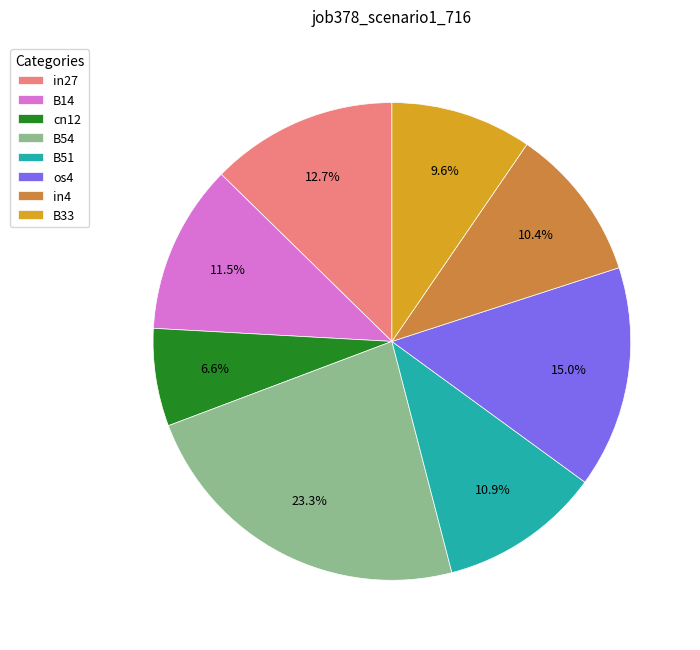

True or false: B14 accounts for 1% of the total.

False